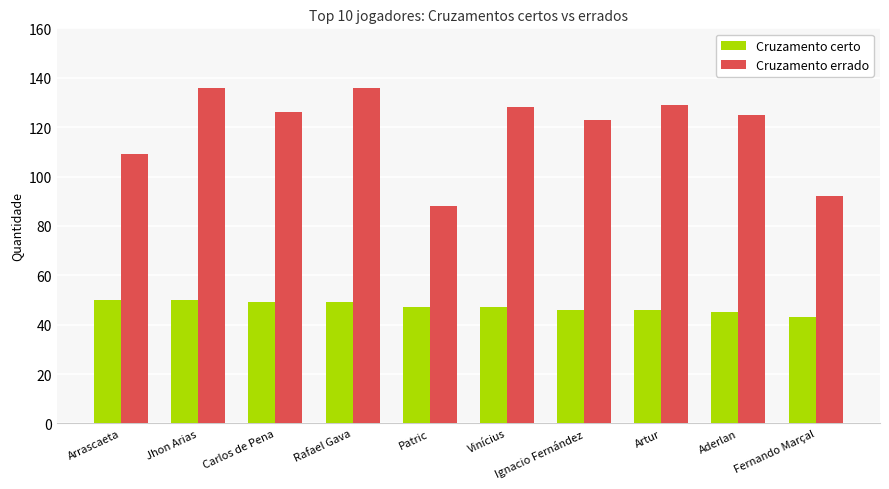

Between Vinícius and Aderlan, which series saw the biggest shift?

Cruzamento errado